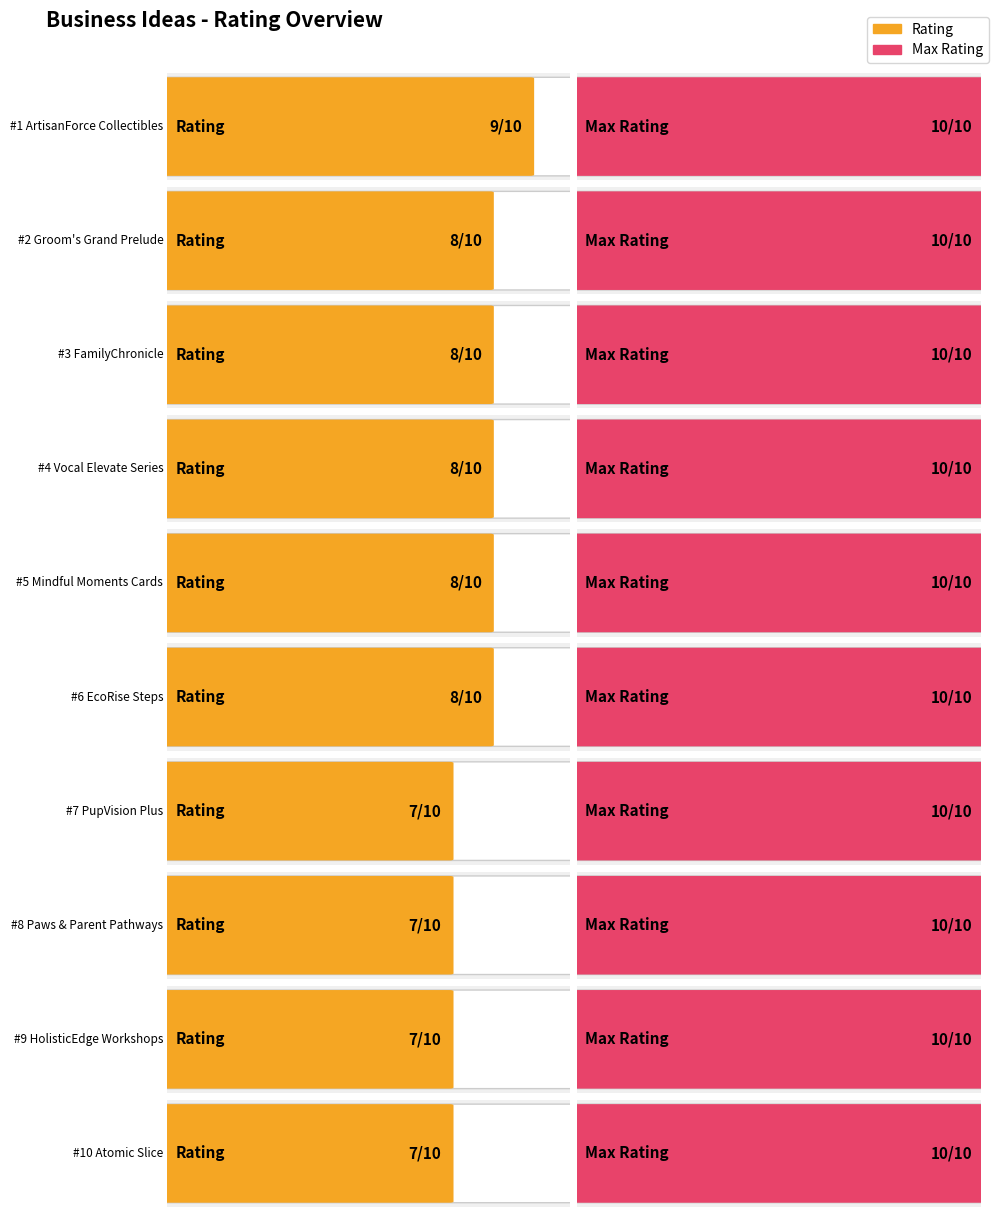

Does the chart contain stacked bars?

No